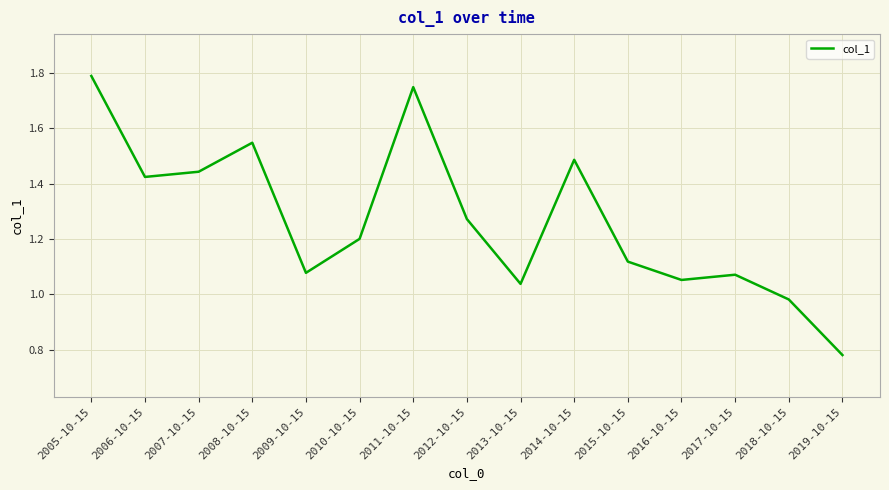

What position from the right is 2008-10-15?

12